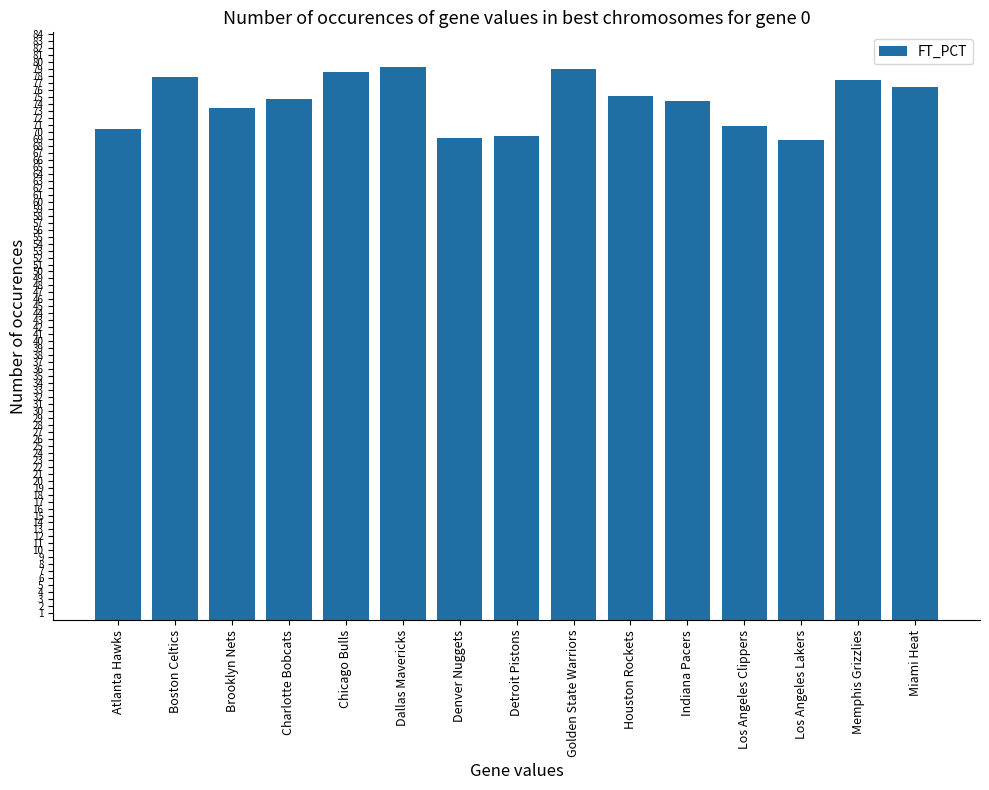

What is the smallest value displayed?

68.9